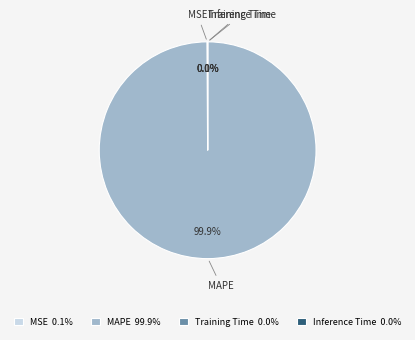

How much of the chart is everything except MAPE?

0.1%